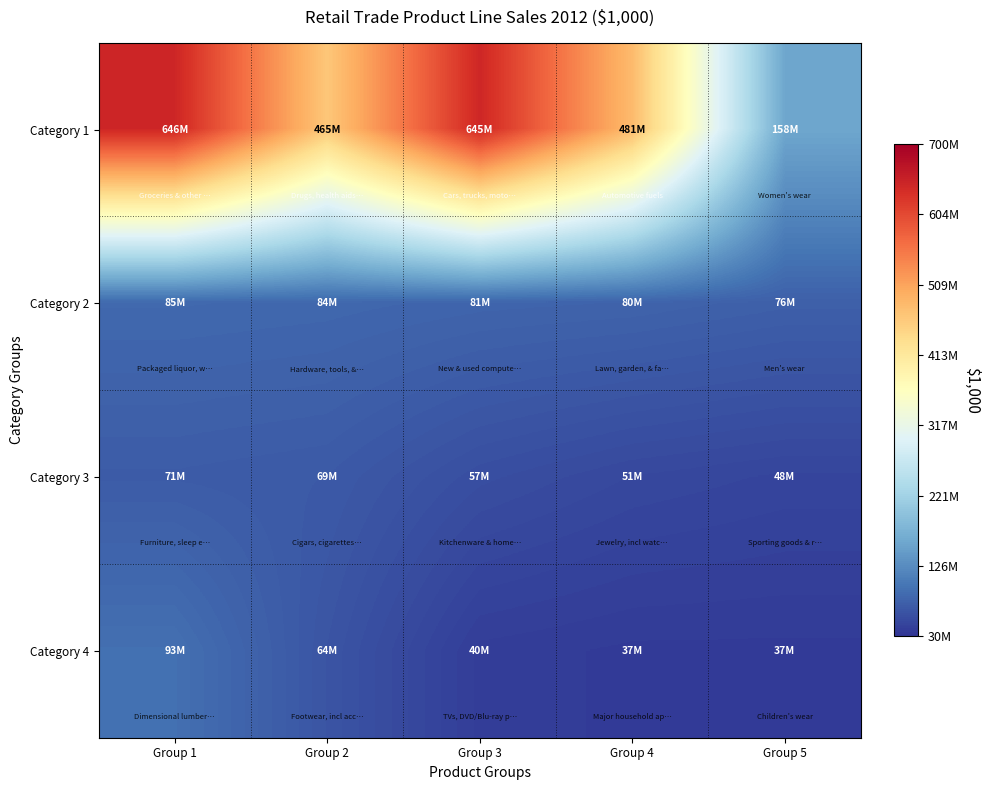

Reading left to right, transcribe all the data shown in this chart.

Category 1: Group 1=645921455	Group 2=464684628	Group 3=644577546	Group 4=481125794	Group 5=157720129
Category 2: Group 1=85429937	Group 2=83949656	Group 3=81062821	Group 4=79567732	Group 5=75516147
Category 3: Group 1=71318336	Group 2=69208152	Group 3=57204456	Group 4=50814143	Group 5=47670139
Category 4: Group 1=93248647	Group 2=63853988	Group 3=39527331	Group 4=37122738	Group 5=37091820